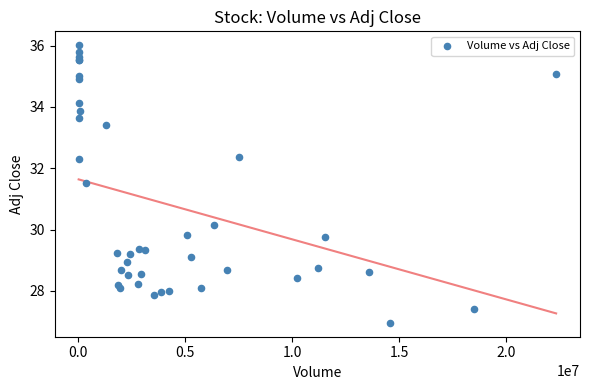

What Y value in the scatter plot is closest to 31?

31.5